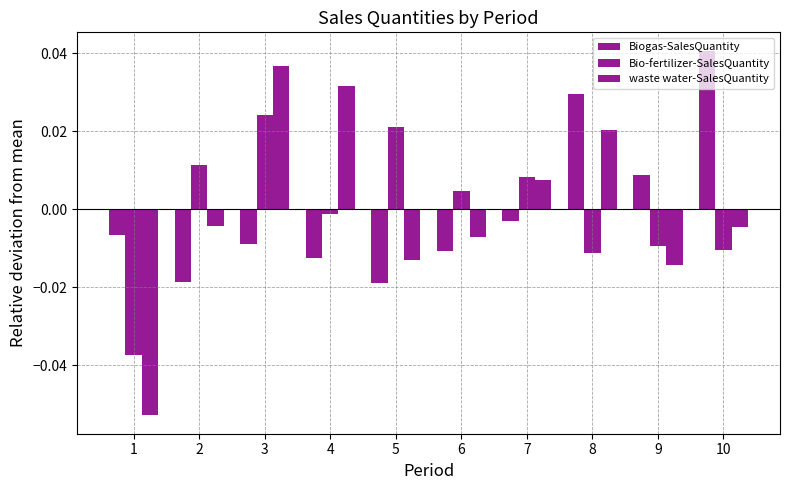

Reading left to right, transcribe all the data shown in this chart.

Biogas-SalesQuantity: -0.0	-0.0	-0.0	-0.0	-0.0	-0.0	-0.0	0.0	0.0	0.0
Bio-fertilizer-SalesQuantity: -0.0	0.0	0.0	-0.0	0.0	0.0	0.0	-0.0	-0.0	-0.0
waste water-SalesQuantity: -0.1	-0.0	0.0	0.0	-0.0	-0.0	0.0	0.0	-0.0	-0.0